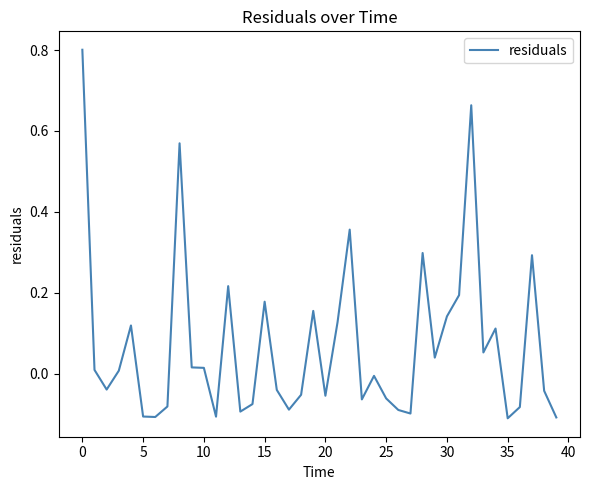

What is the maximum value shown in the chart?

0.8